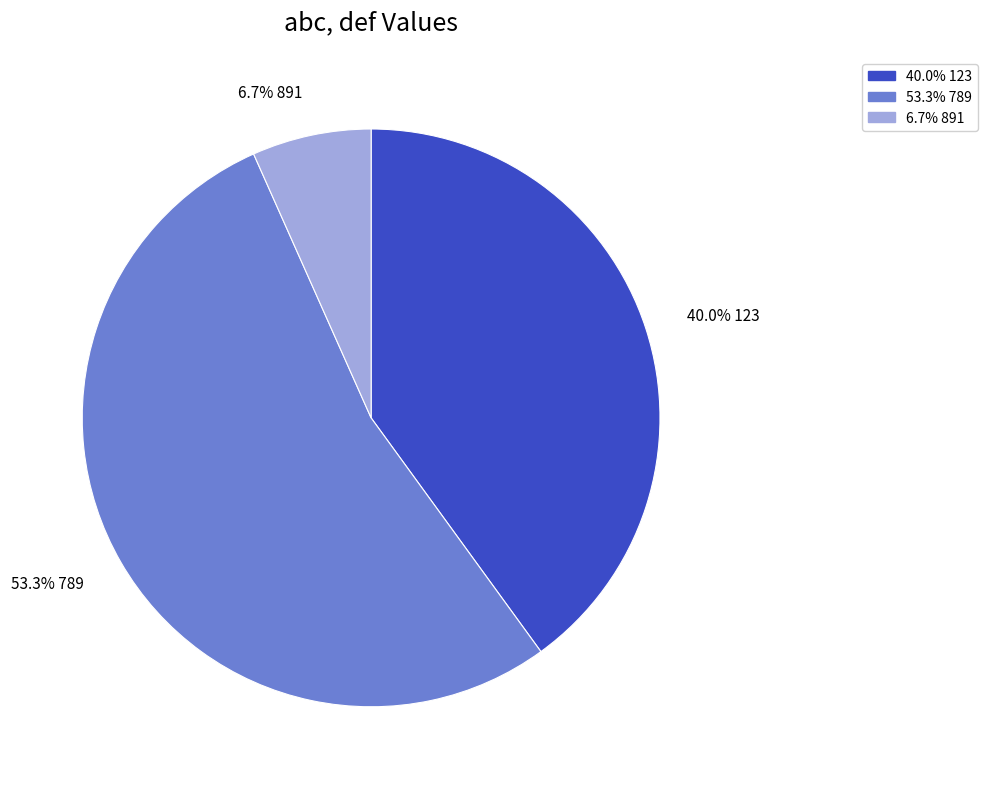

Which category accounts for the majority?

53.3% 789